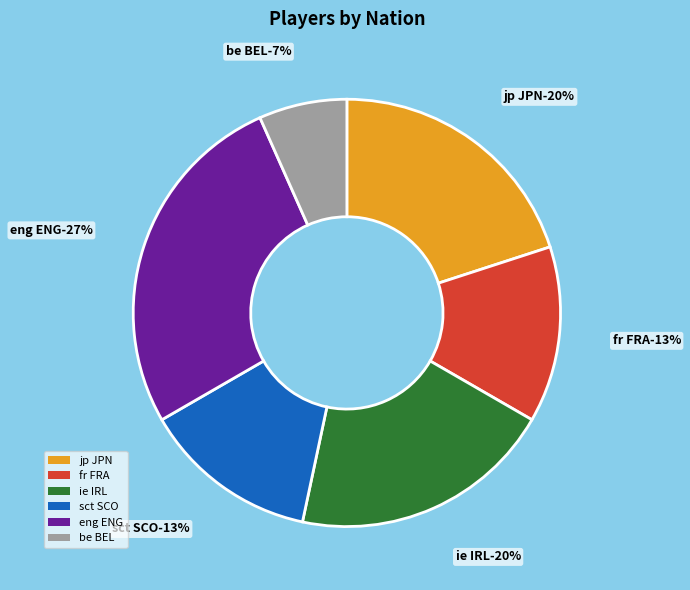

What is the change in value from jp JPN to eng ENG?

+1